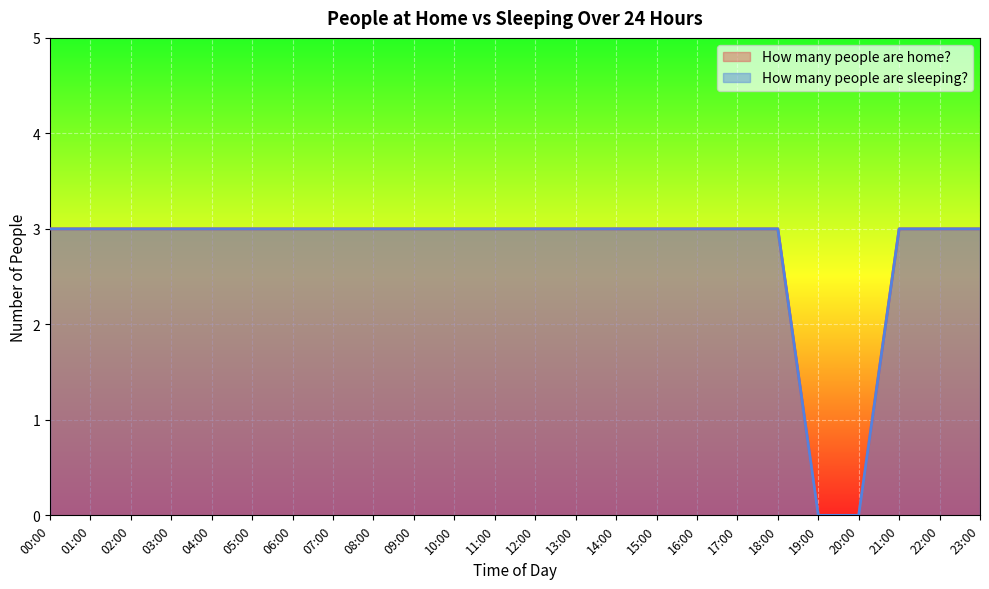

Which series has the widest spread of values?

How many people are home?